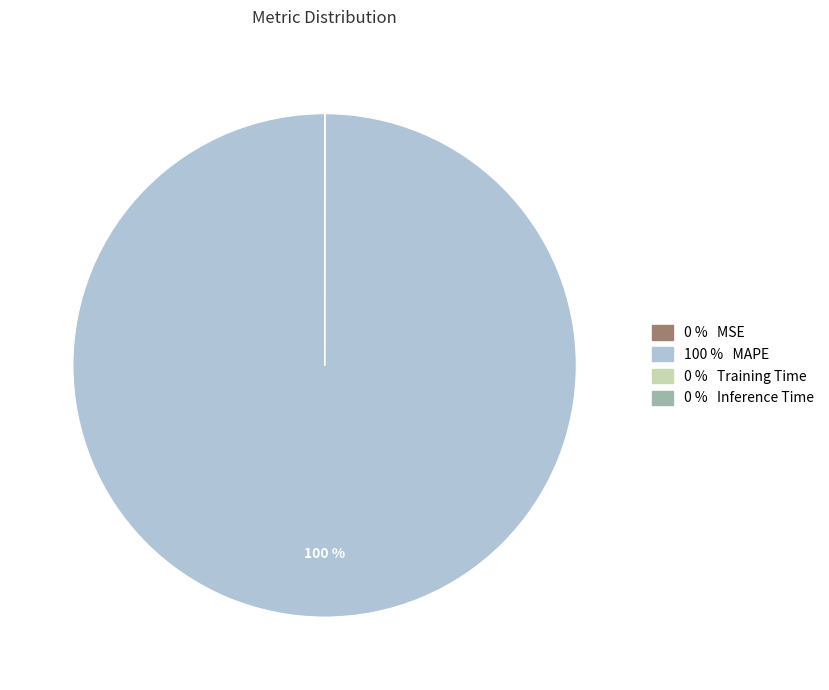

To the nearest percent, what is the average slice percentage?

25%